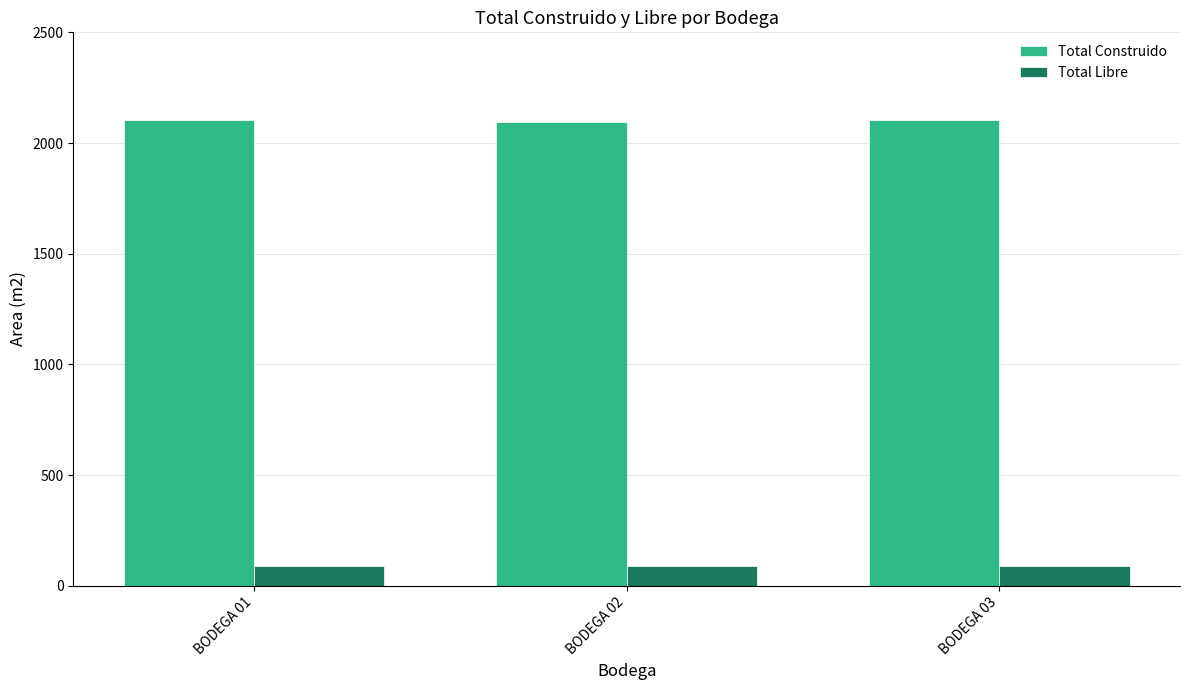

True or false: Total Libre has a value of 87.5 at BODEGA 01.

True